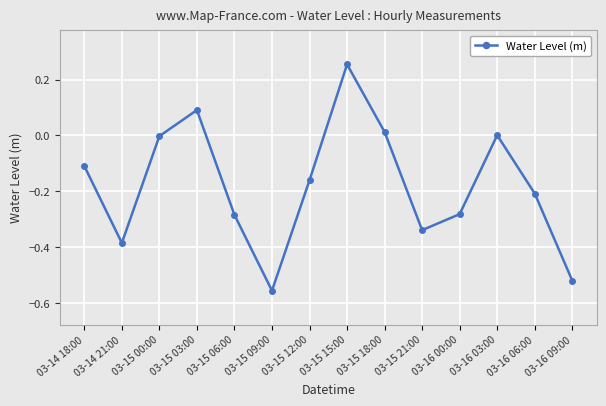

What is the sum of all values?

-2.5